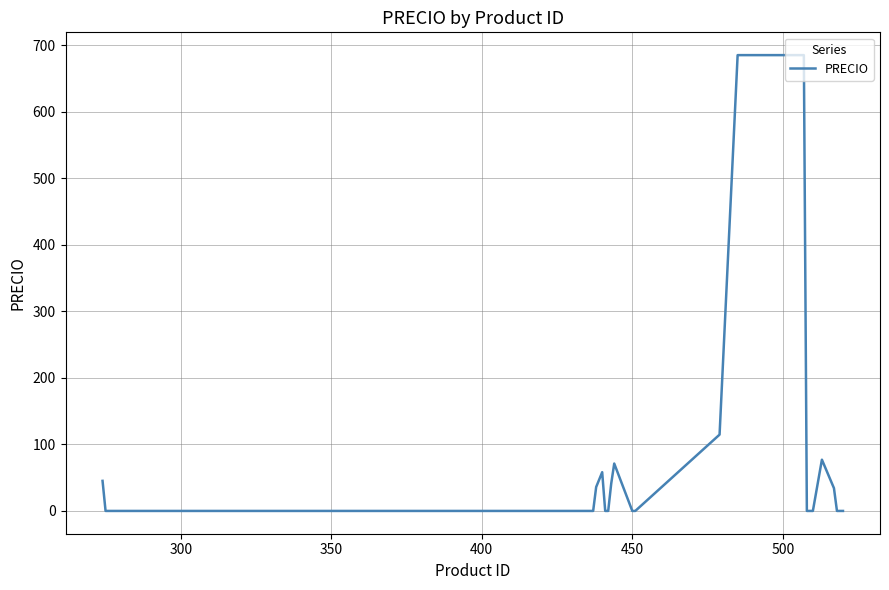

How many positive values are there?

25